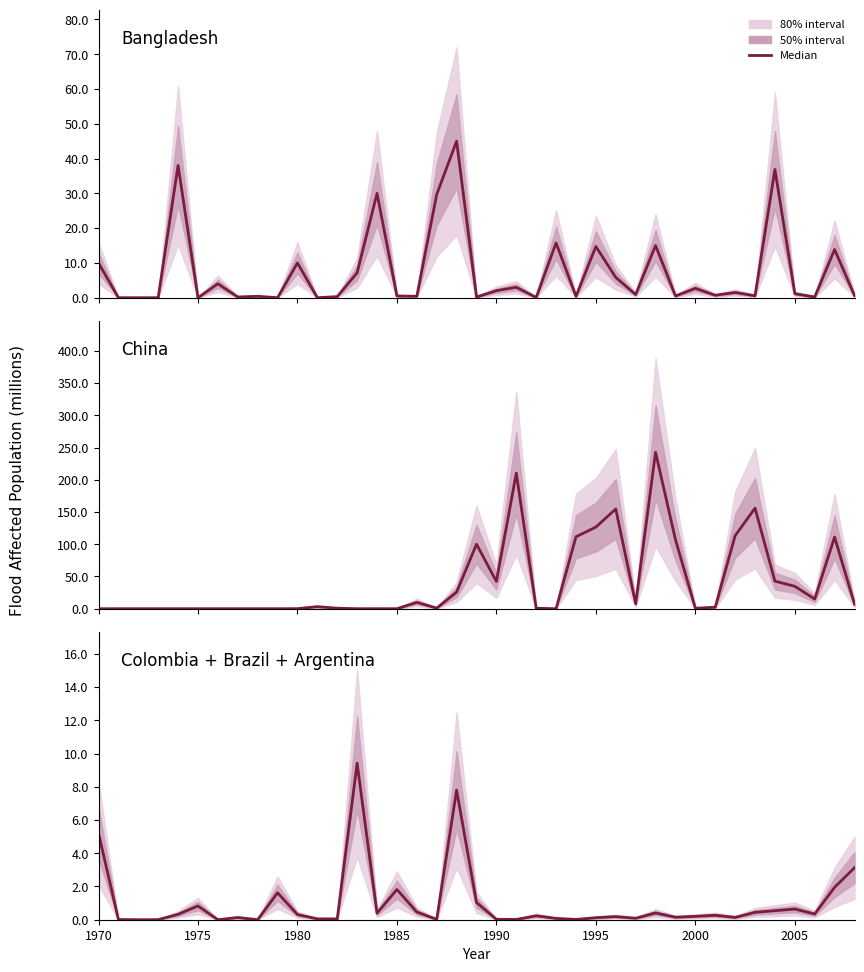

Count the number of data series in this chart.

3